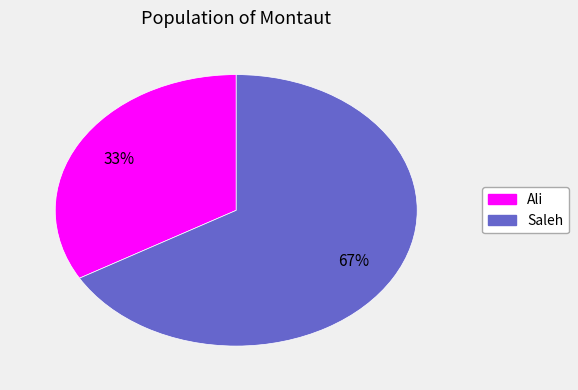

Between Ali and Saleh, which is larger?

Saleh